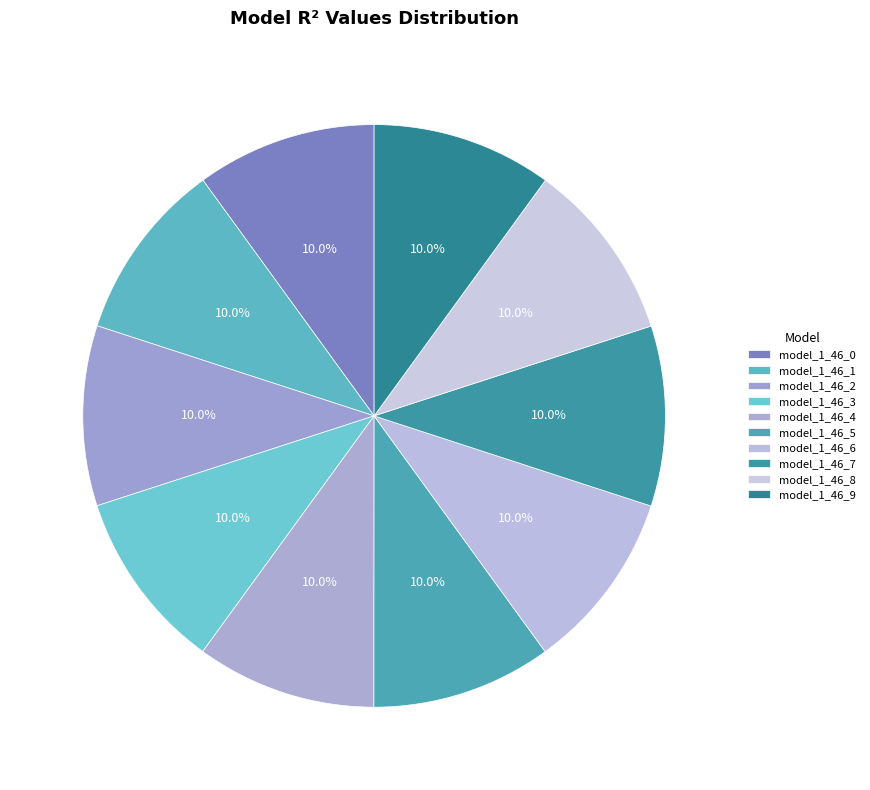

To the nearest percent, what percentage of the pie is model_1_46_1?

10%